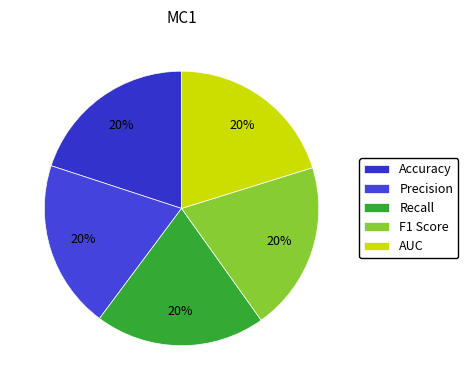

Do Precision and Recall together represent more than half of the pie?

No